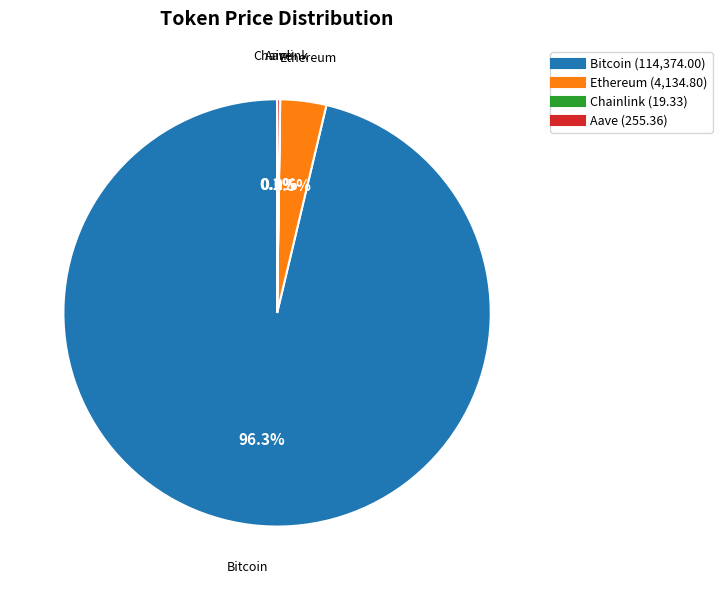

What percentage is the Bitcoin slice, to the nearest percent?

96%